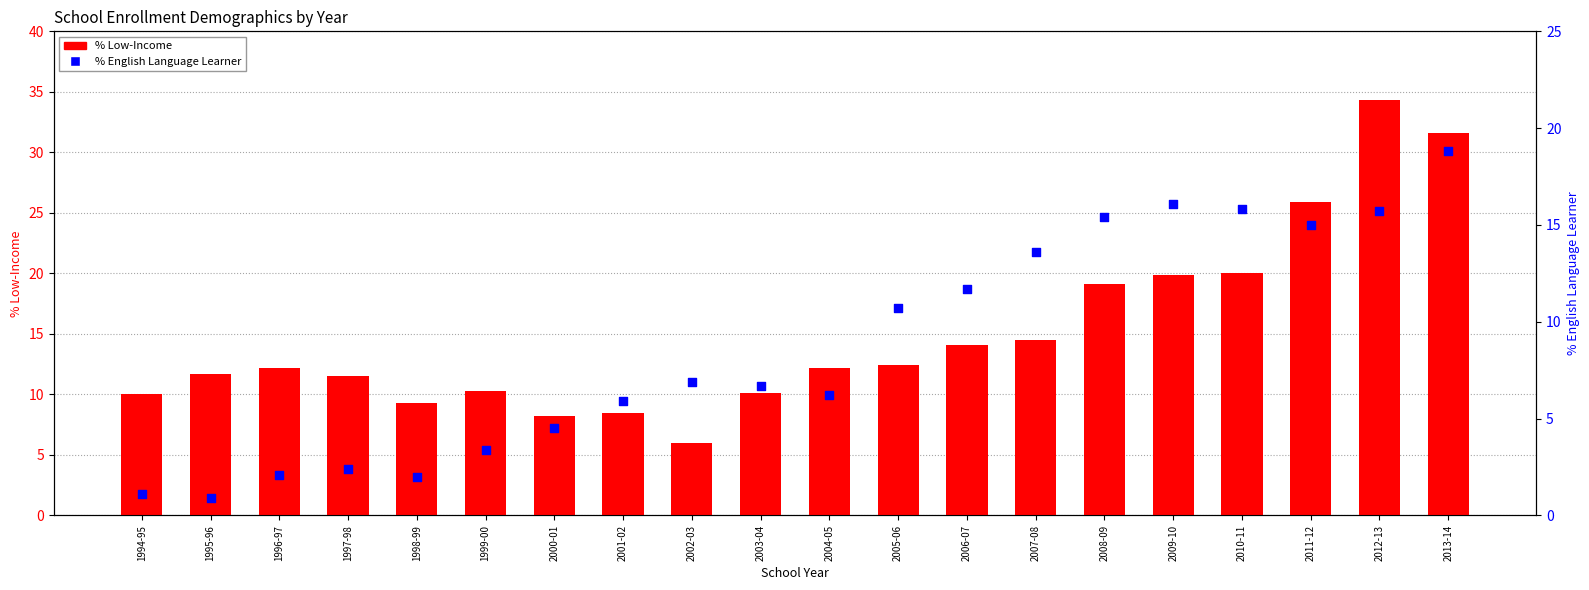

Which series reaches the minimum Y coordinate?

% English Language Learner